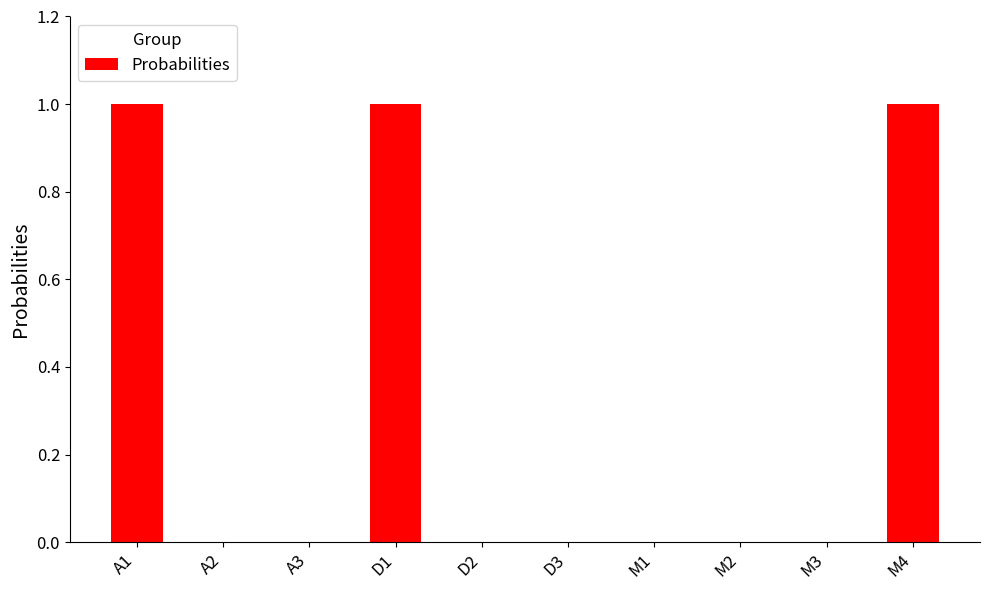

How many data points does each series have?

10